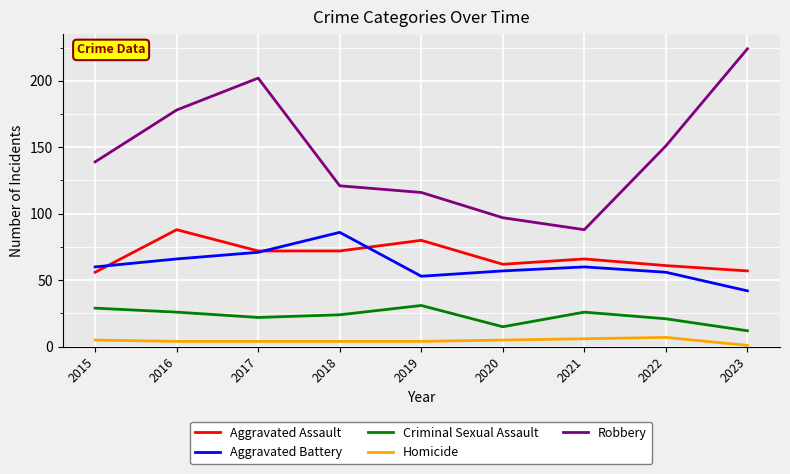

How many interior local valleys does the Aggravated Battery series have?

1